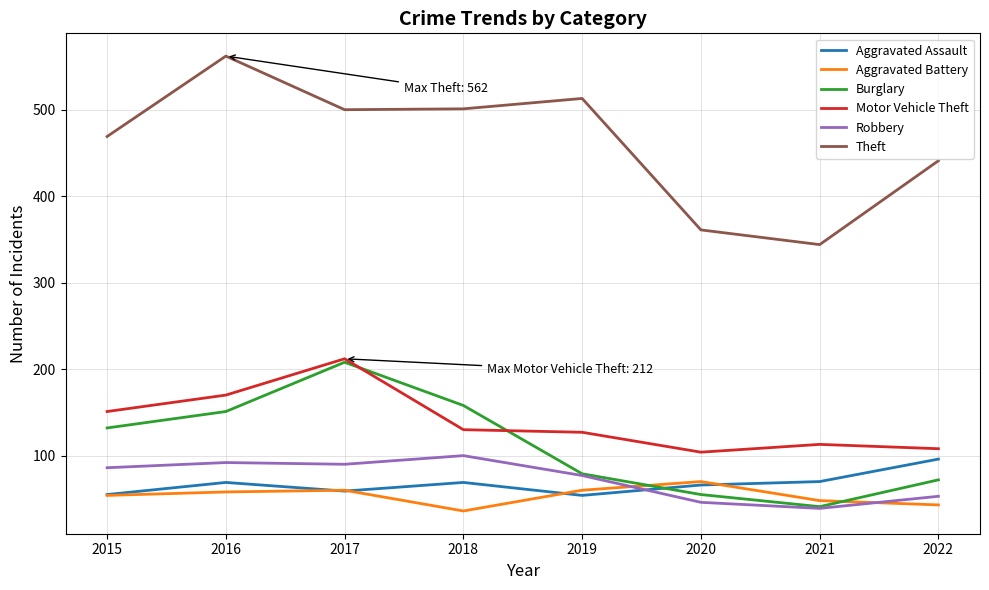

The Burglary series shows 158 at 2018. True or false?

True